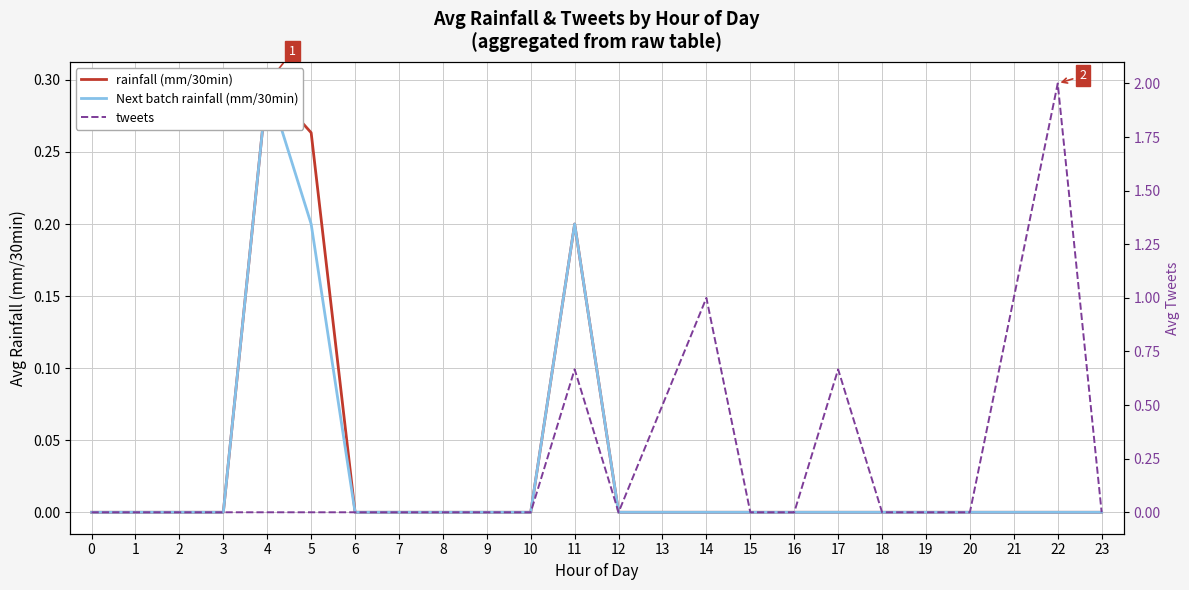

Reading left to right, what are all the values shown in this chart?

rainfall (mm/30min): 0=0.0	1=0.0	2=0.0	3=0.0	4=0.3	5=0.3	6=0.0	7=0.0	8=0.0	9=0.0	10=0.0	11=0.2	12=0.0	13=0.0	14=0.0	15=0.0	16=0.0	17=0.0	18=0.0	19=0.0	20=0.0	21=0.0	22=0.0	23=0.0
Next batch rainfall (mm/30min): 0=0.0	1=0.0	2=0.0	3=0.0	4=0.3	5=0.2	6=0.0	7=0.0	8=0.0	9=0.0	10=0.0	11=0.2	12=0.0	13=0.0	14=0.0	15=0.0	16=0.0	17=0.0	18=0.0	19=0.0	20=0.0	21=0.0	22=0.0	23=0.0
tweets: 0=0.0	1=0.0	2=0.0	3=0.0	4=0.0	5=0.0	6=0.0	7=0.0	8=0.0	9=0.0	10=0.0	11=0.7	12=0.0	13=0.5	14=1.0	15=0.0	16=0.0	17=0.7	18=0.0	19=0.0	20=0.0	21=1.0	22=2.0	23=0.0